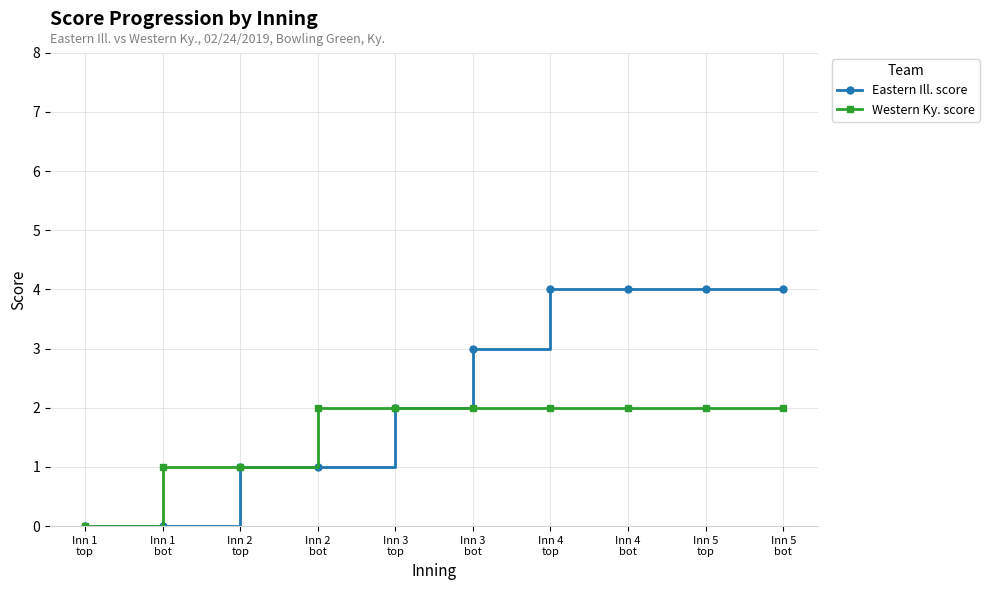

What is the greatest value displayed?

4